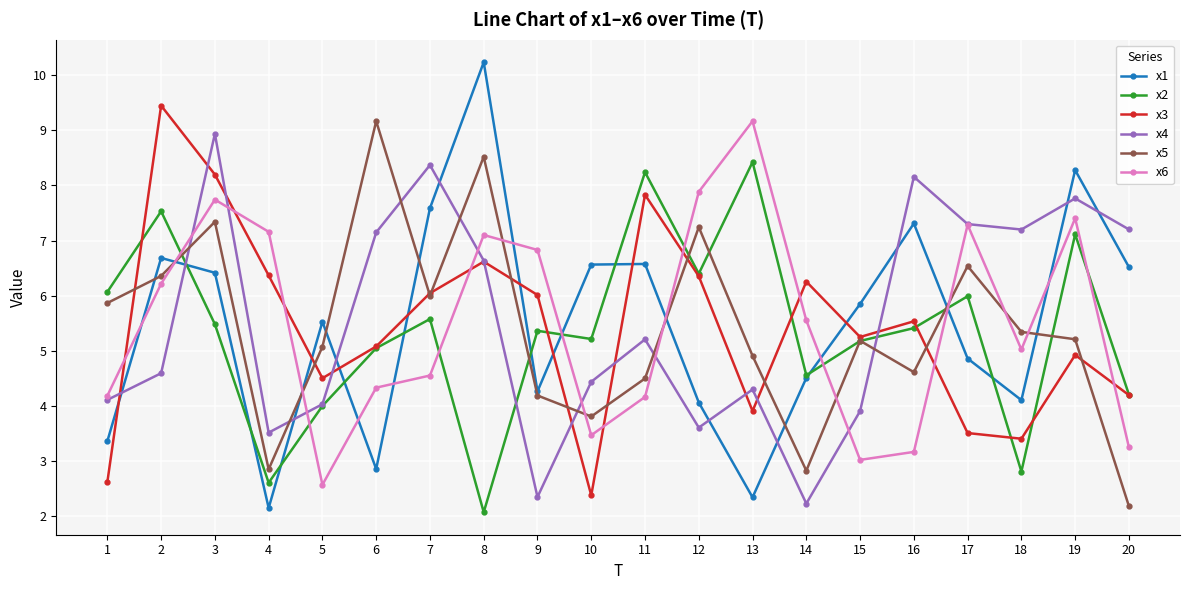

How many categories are shown in the chart?

20